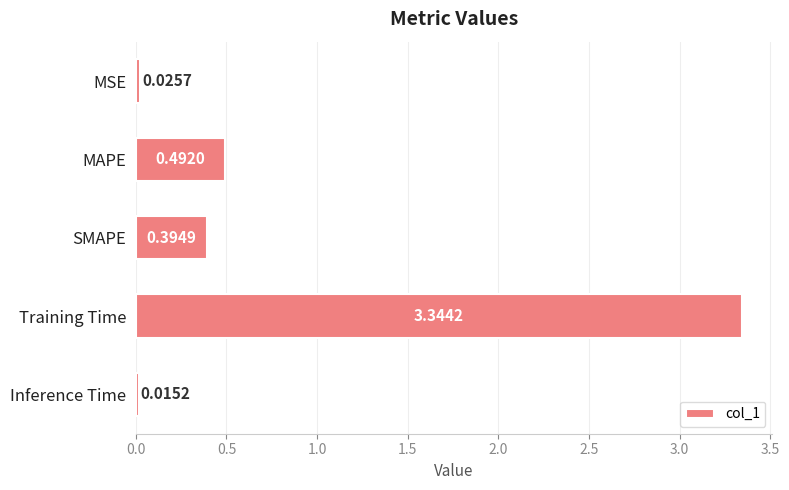

List the labels in order of value, largest first.

Training Time, MAPE, SMAPE, MSE, Inference Time